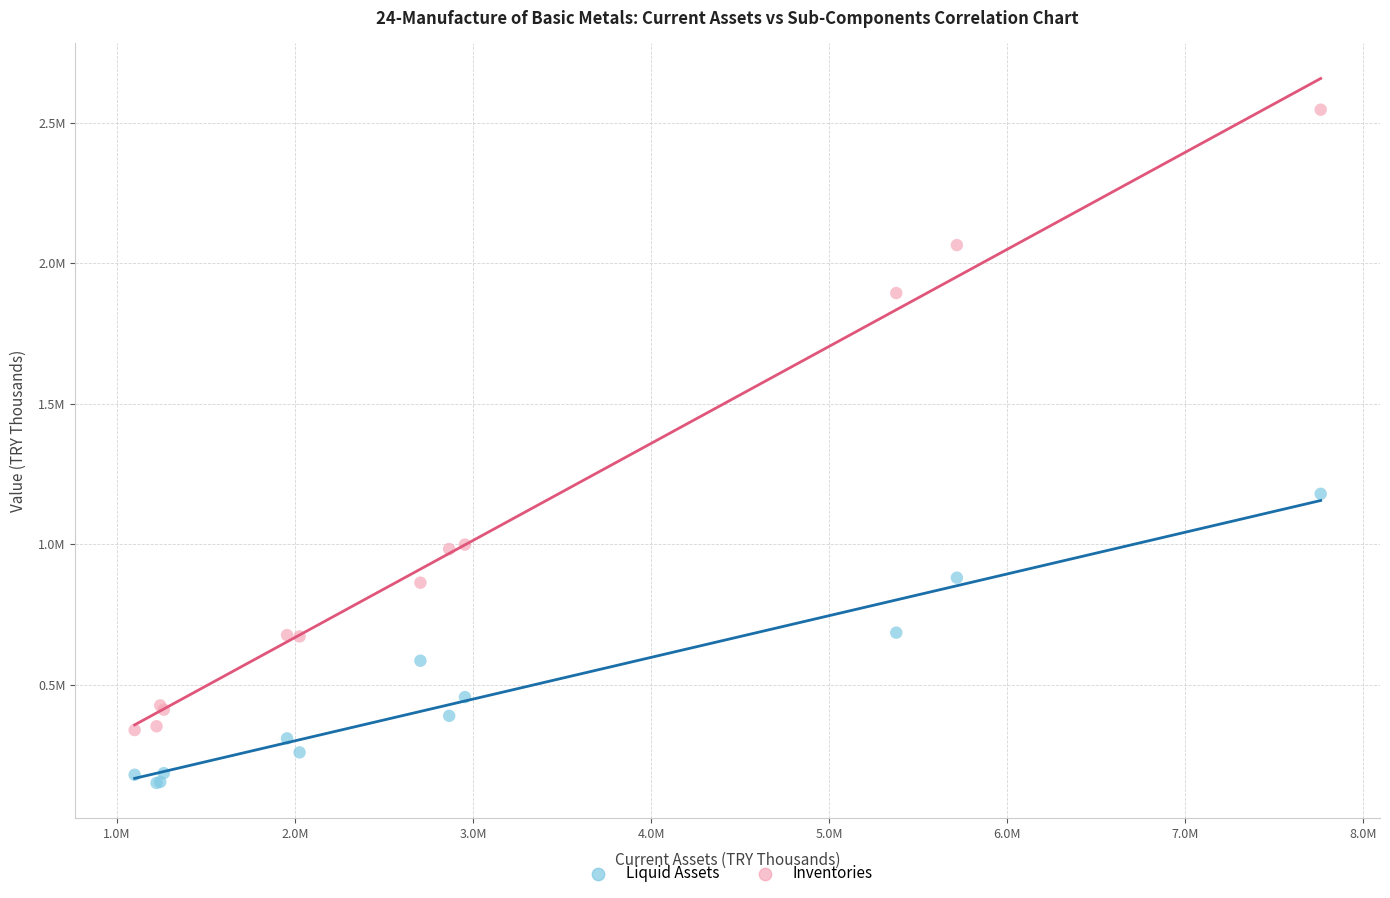

Which series reaches the maximum Y coordinate?

Inventories